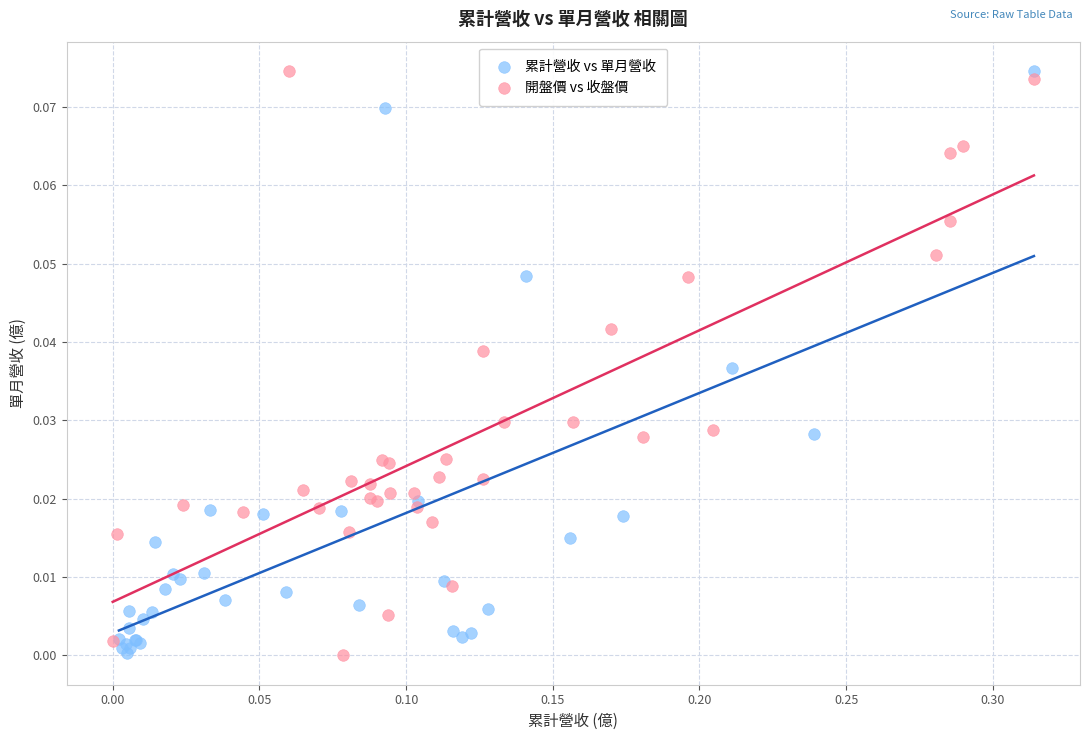

What are all the series names shown in the legend?

累計營收 vs 單月營收, 開盤價 vs 收盤價